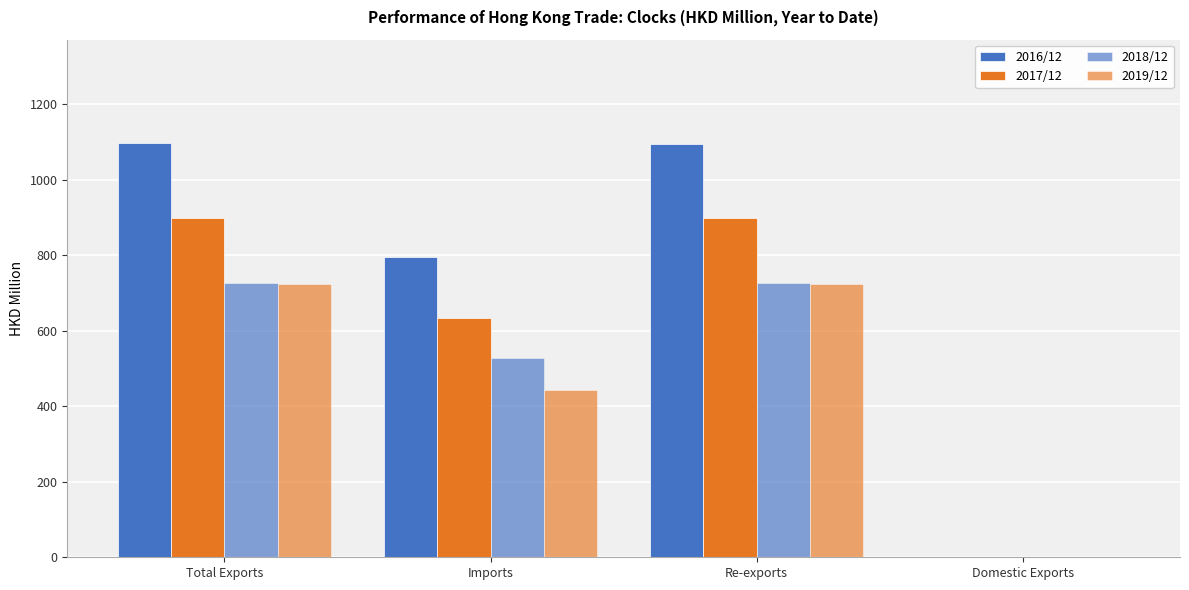

Reading left to right, list all the values displayed in this chart.

2016/12: Total Exports=1096.9	Imports=796.0	Re-exports=1095.1	Domestic Exports=1.8
2017/12: Total Exports=899.2	Imports=634.4	Re-exports=898.2	Domestic Exports=1.0
2018/12: Total Exports=727.4	Imports=527.2	Re-exports=725.7	Domestic Exports=1.7
2019/12: Total Exports=723.4	Imports=441.9	Re-exports=723.2	Domestic Exports=0.2